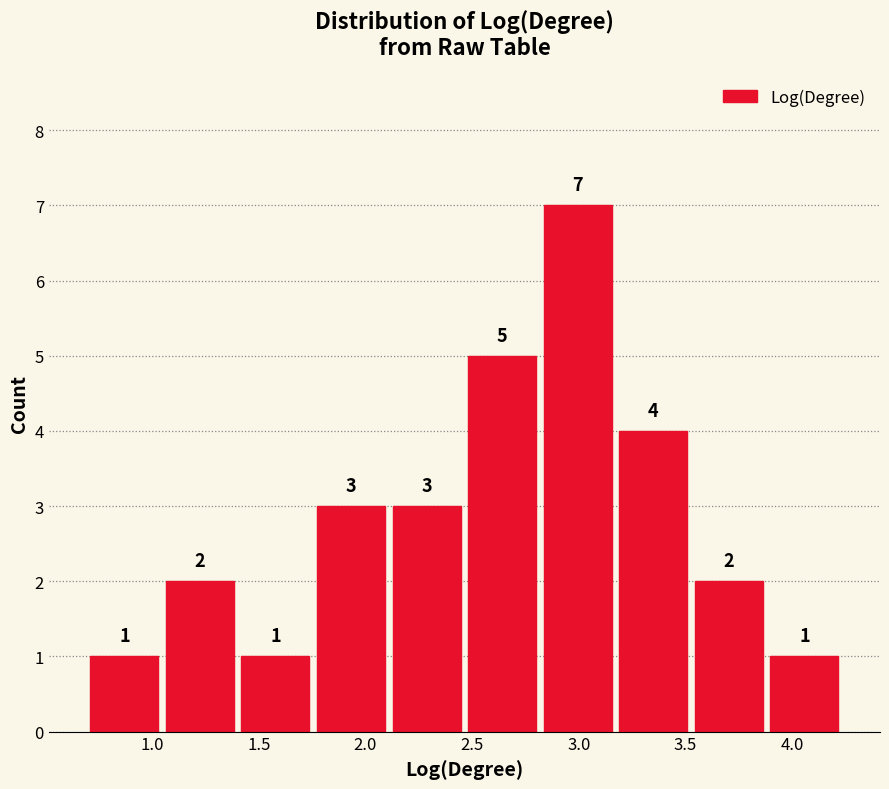

Reading left to right, transcribe this chart: for each bar, give the range it covers on the x-axis and its height. The bar edges are not printed on the chart, so give them approximately, as read against the axis.

0.70 to 1.05: 1
1.05 to 1.40: 2
1.40 to 1.75: 1
1.75 to 2.10: 3
2.10 to 2.45: 3
2.45 to 2.80: 5
2.80 to 3.15: 7
3.15 to 3.55: 4
3.55 to 3.90: 2
3.90 to 4.25: 1